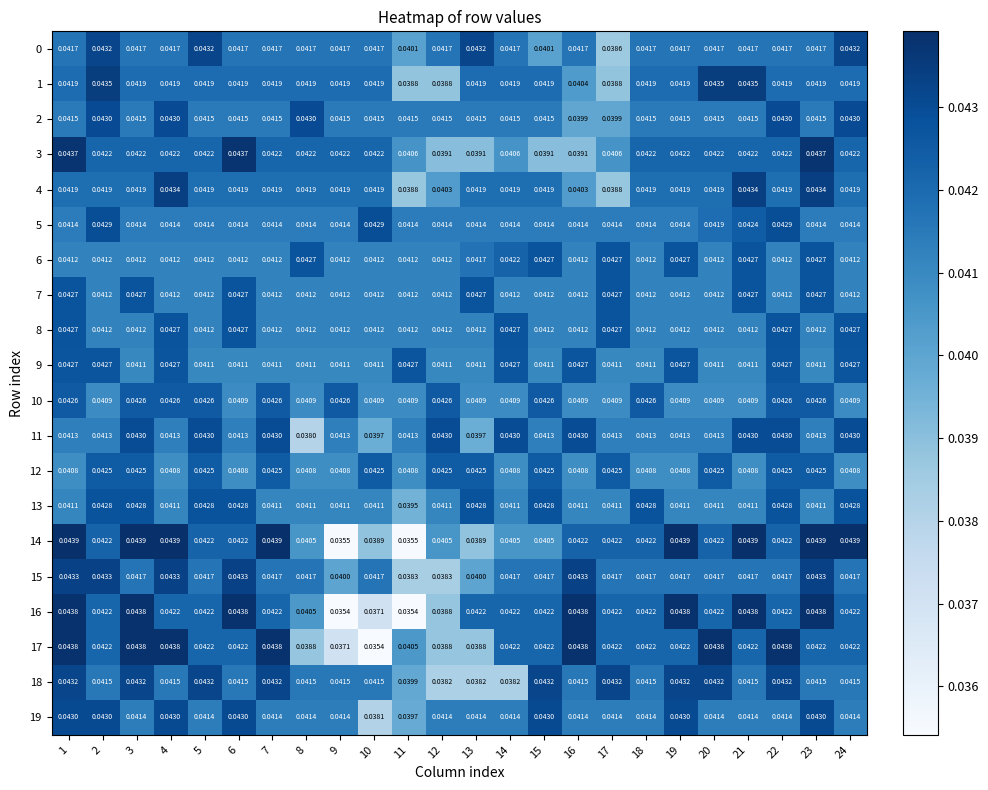

Is the value of 0 at 3 greater than the value of 6 at 6?

Yes